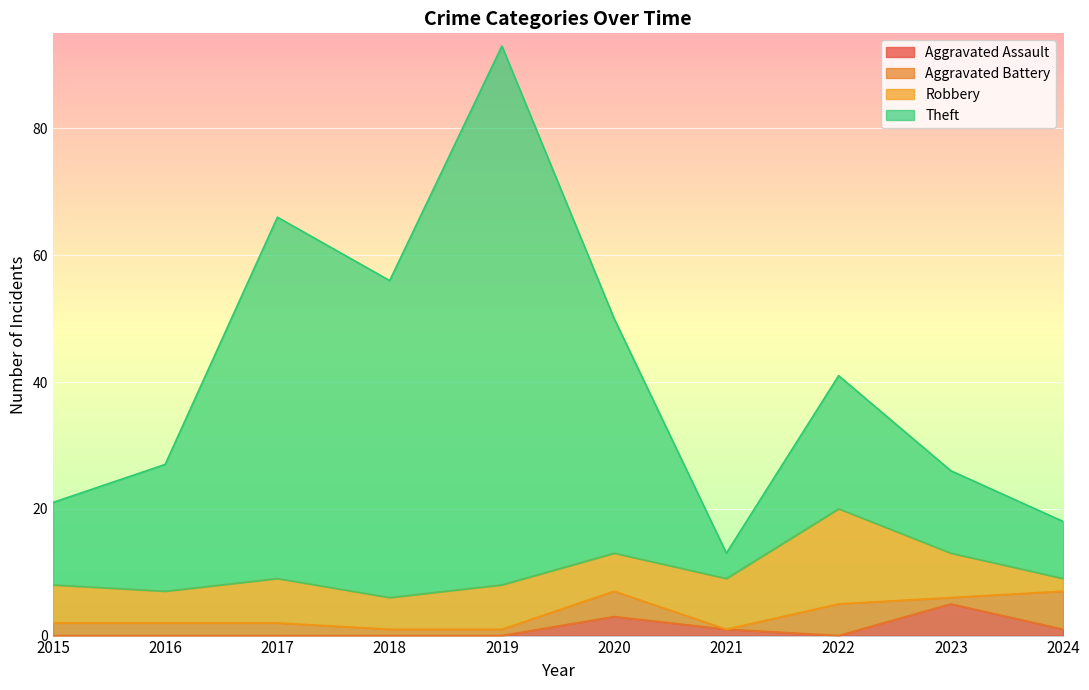

Between 2018 and 2015, which is larger?

2018